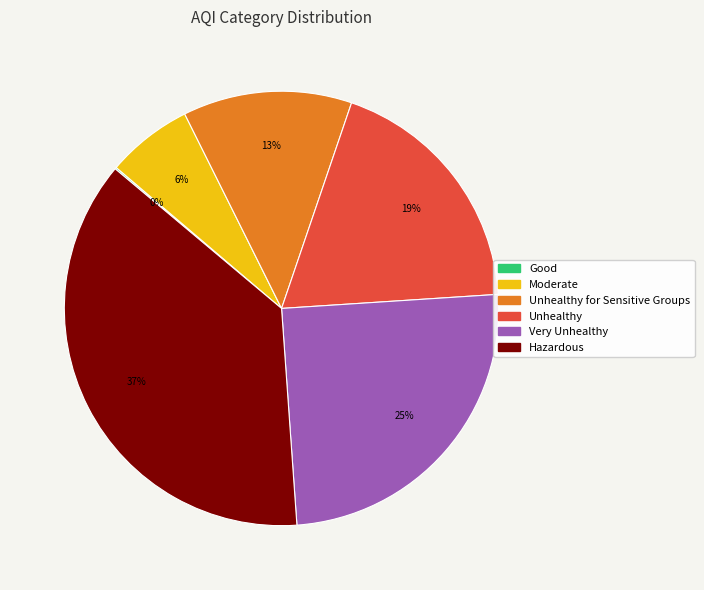

Is there any slice that represents more than half of the pie?

No